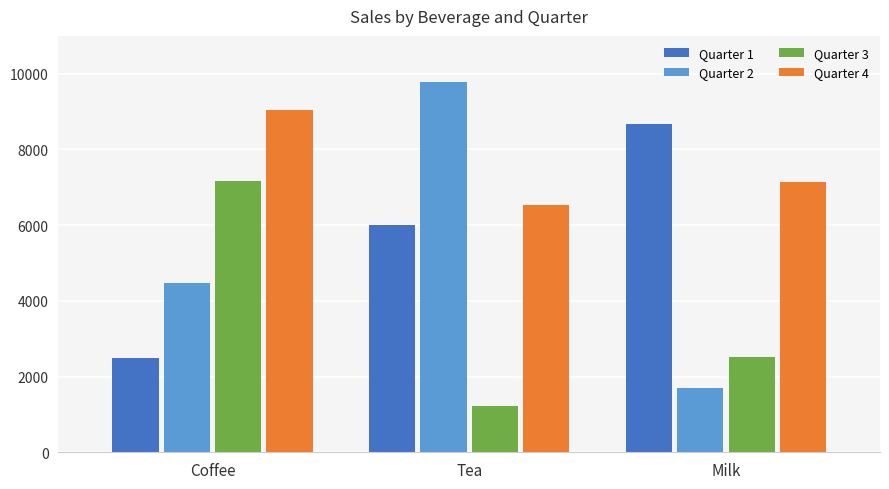

At which category does the chart reach its minimum across all series?

Tea